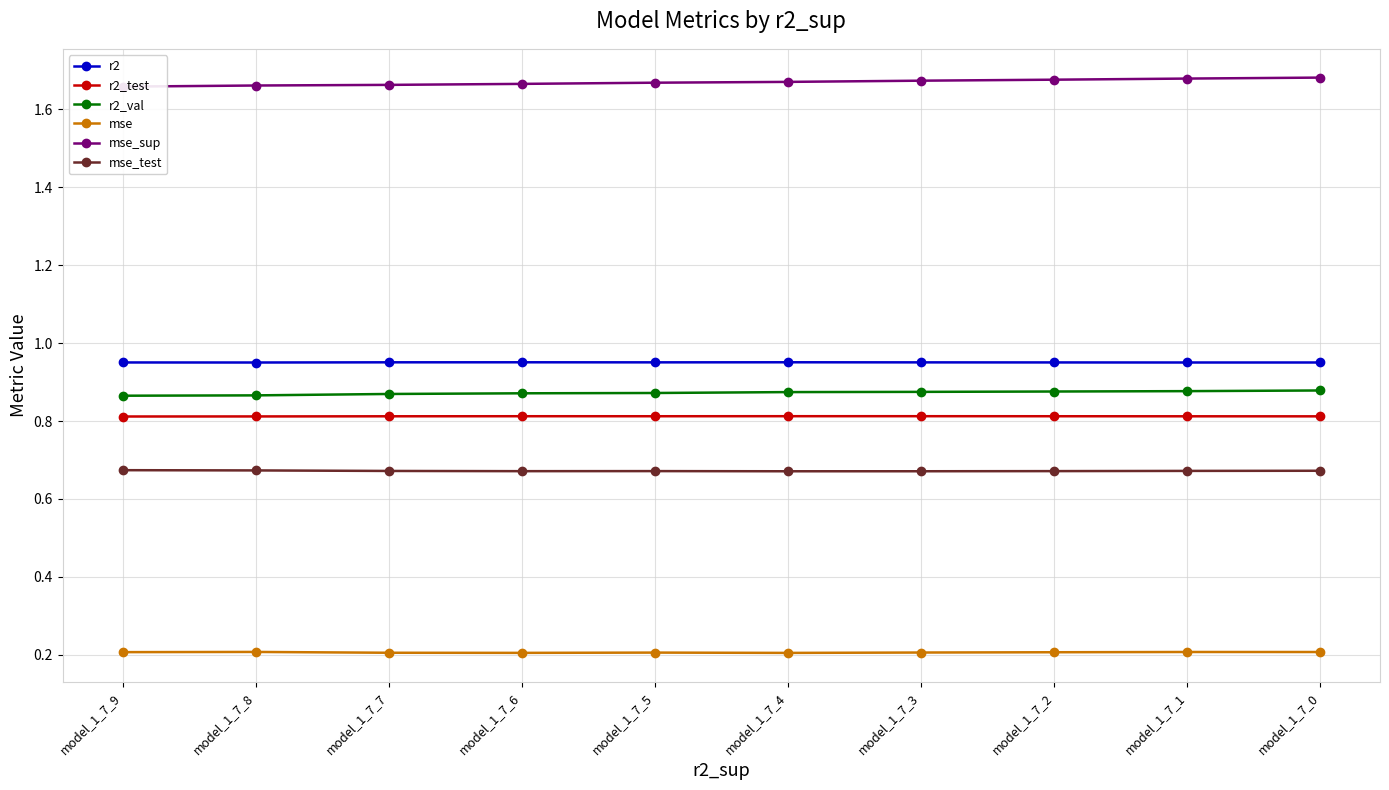

How many lines are shown in the chart?

6